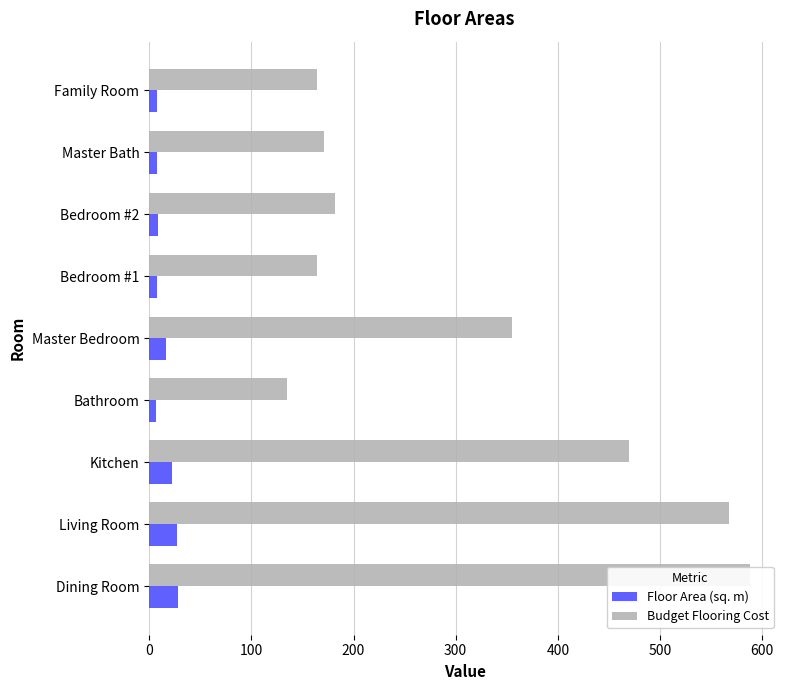

What is the sum of all Floor Area (sq. m) values?

133.2